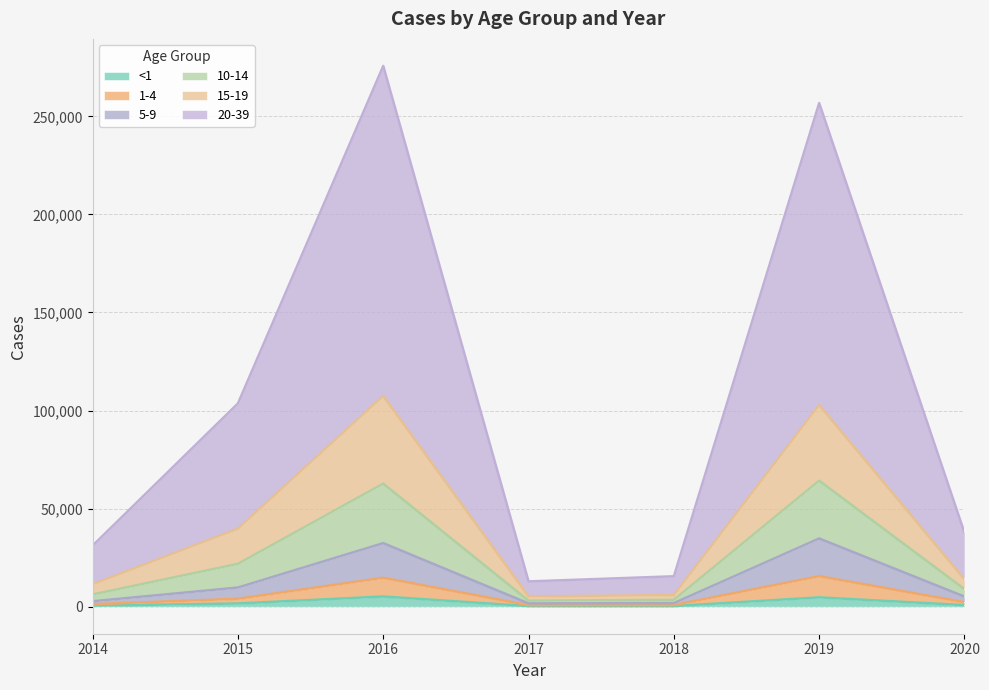

Is it true that 1-4 equals 4045 at 2015?

True